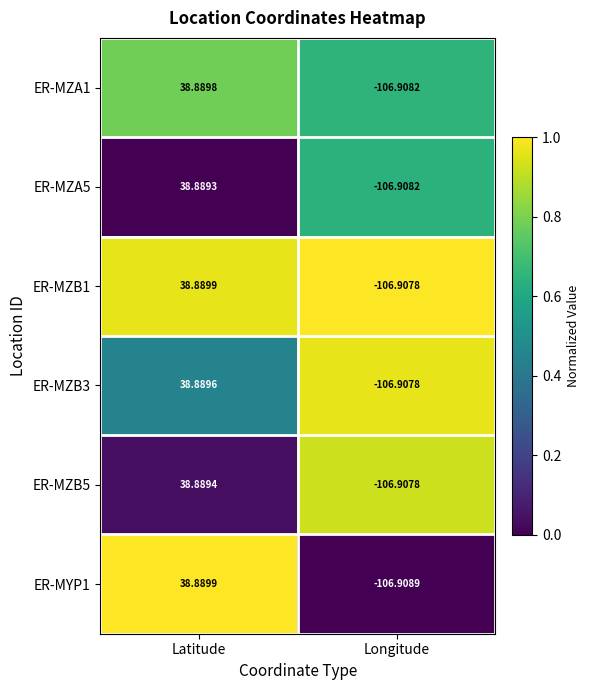

At which category is the sum across all series the highest?

Latitude